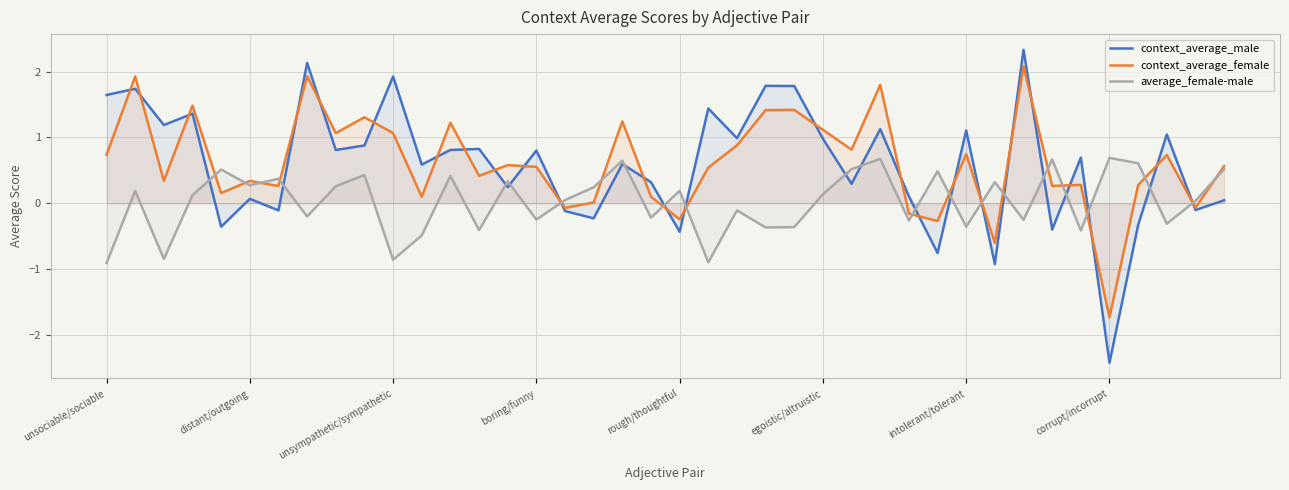

True or false: context_average_female has more than 1 points higher than both neighbors.

True